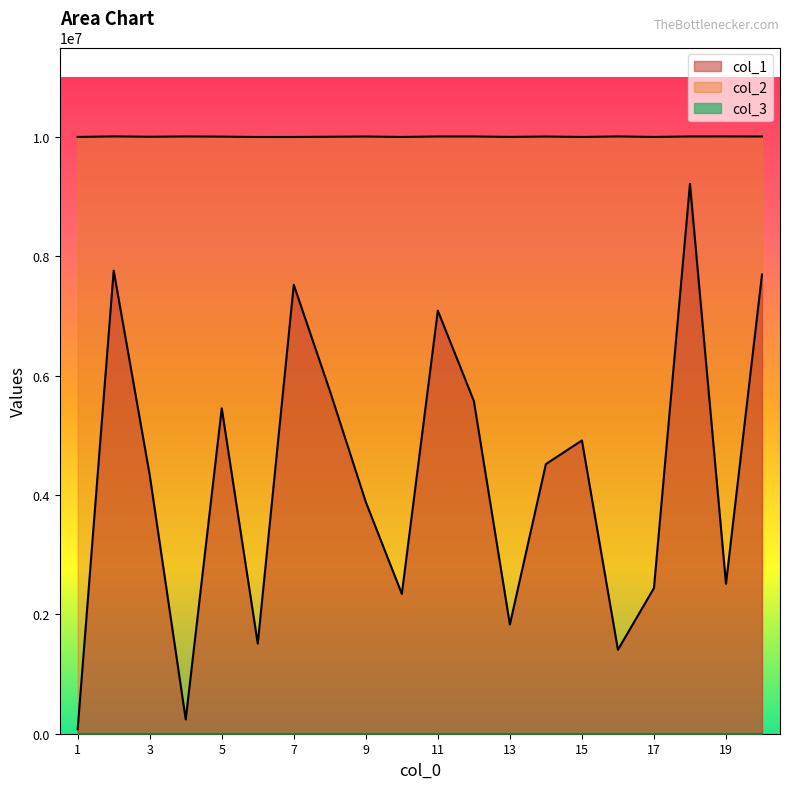

What is the maximum value for col_1?

9214949